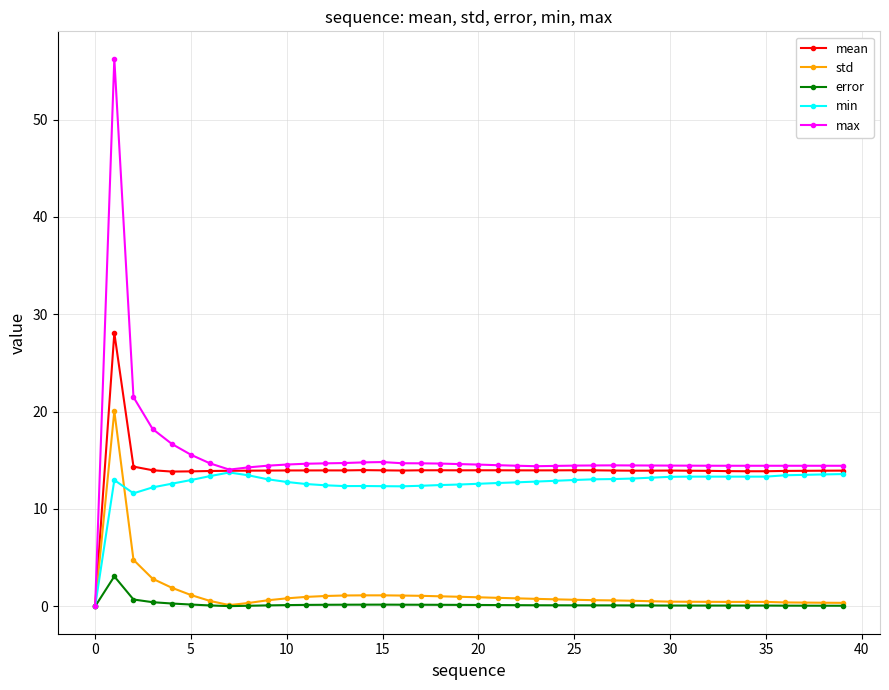

Rank the series by their maximum value, from lowest to highest.

error, min, std, mean, max